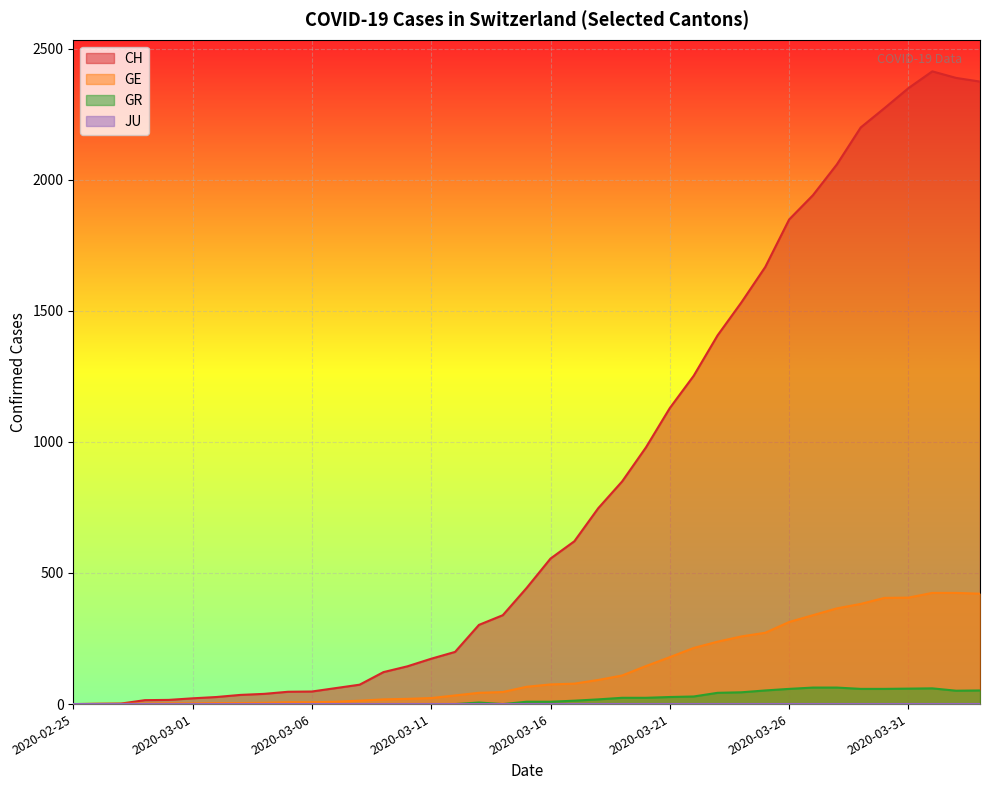

At which category is the sum across all series the highest?

2020-04-01